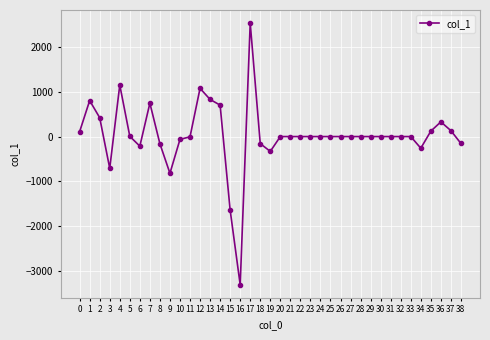

How many data points are less than 0?

12